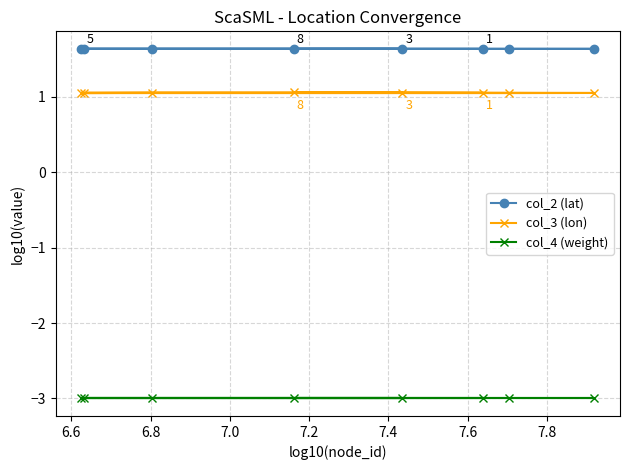

What is the value of the col_4 (weight) point at the 4th from the left?

-3.0